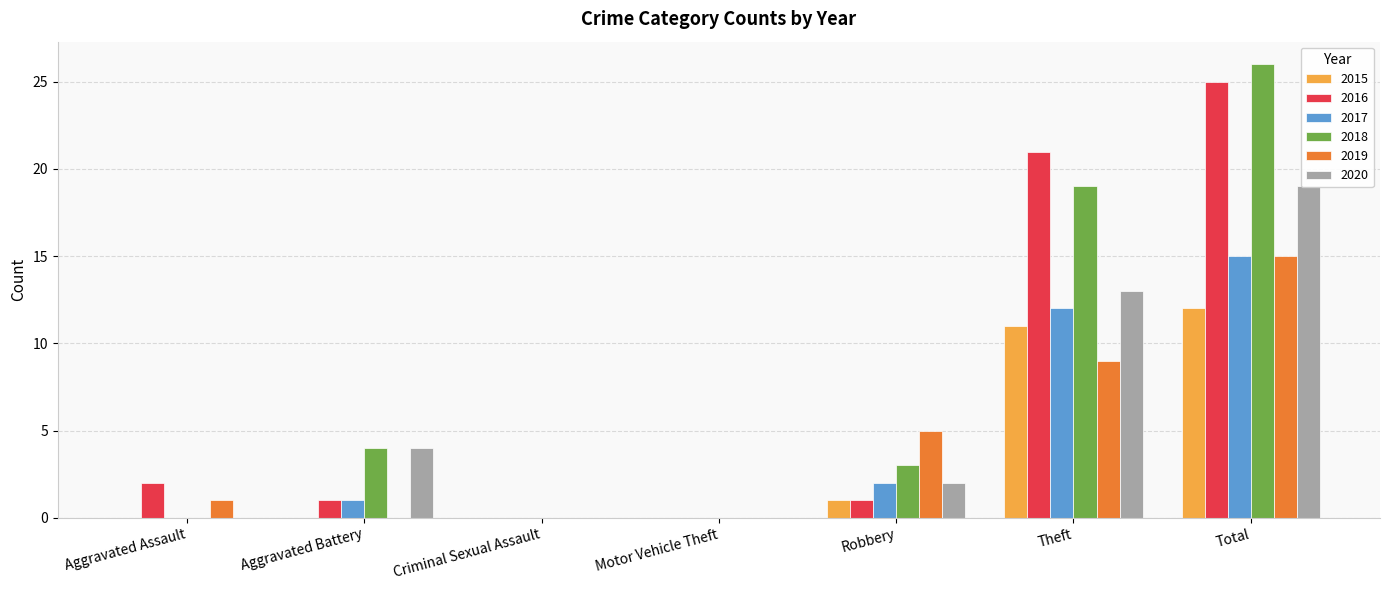

List the labels in order of 2018 value, largest first.

Total, Theft, Aggravated Battery, Robbery, Aggravated Assault, Criminal Sexual Assault, Motor Vehicle Theft